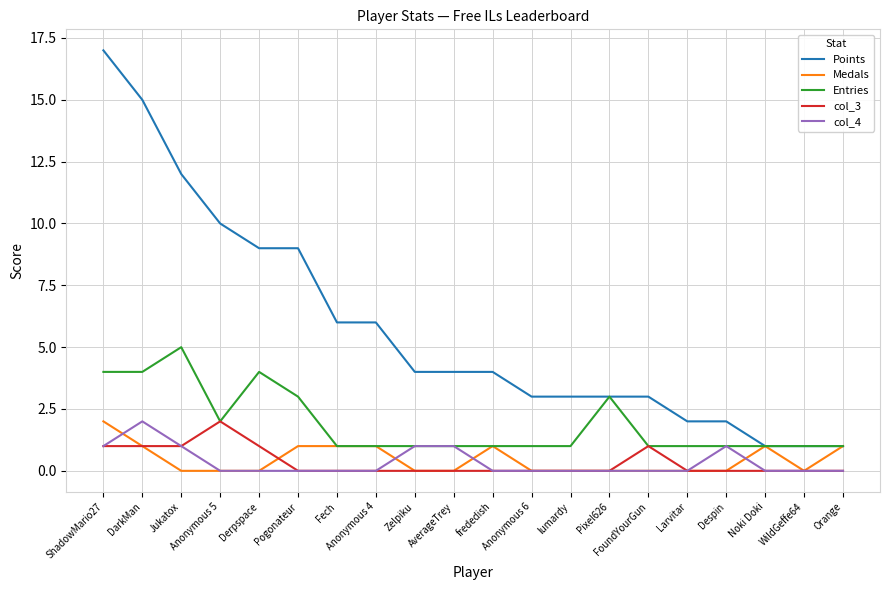

Does the chart display data point markers on the line(s)?

No